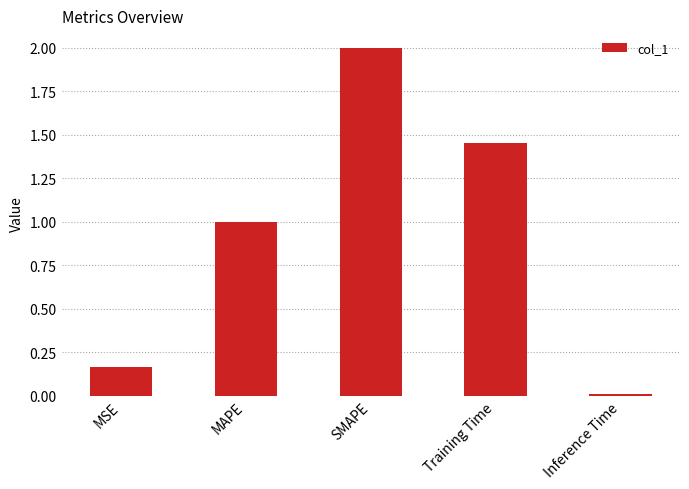

Is it true that the value at Training Time is 2.3?

False